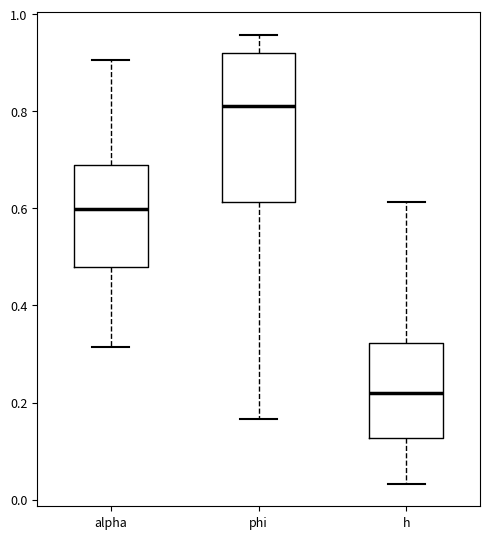

Which box is the tallest, from its lower edge to its upper edge?

phi